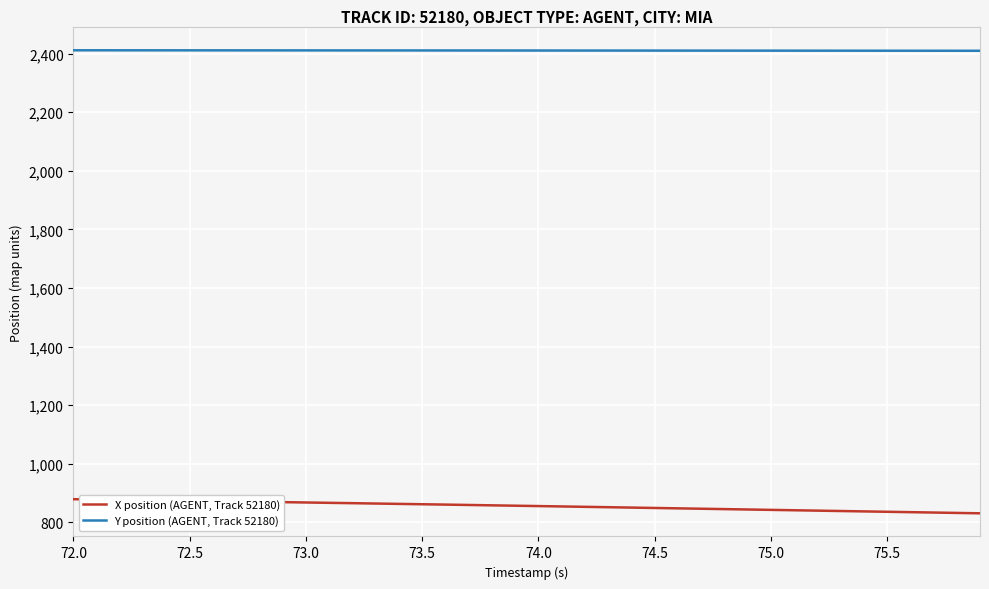

True or false: Y position (AGENT, Track 52180) and X position (AGENT, Track 52180) cross at least once.

False